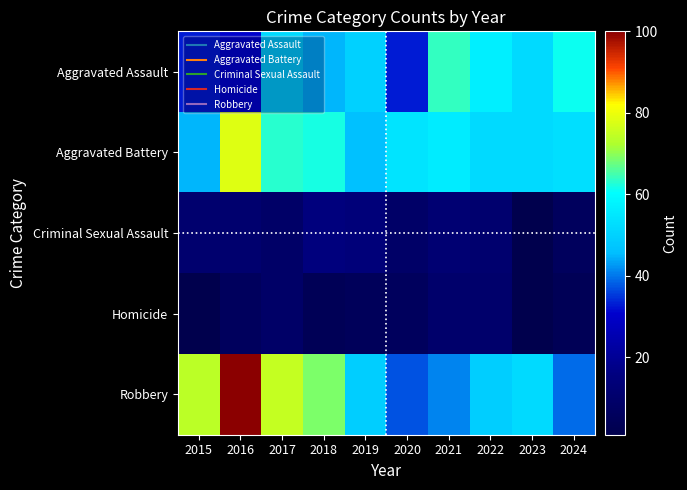

List the series in order of their peak value, highest first.

Robbery, Aggravated Battery, Aggravated Assault, Criminal Sexual Assault, Homicide